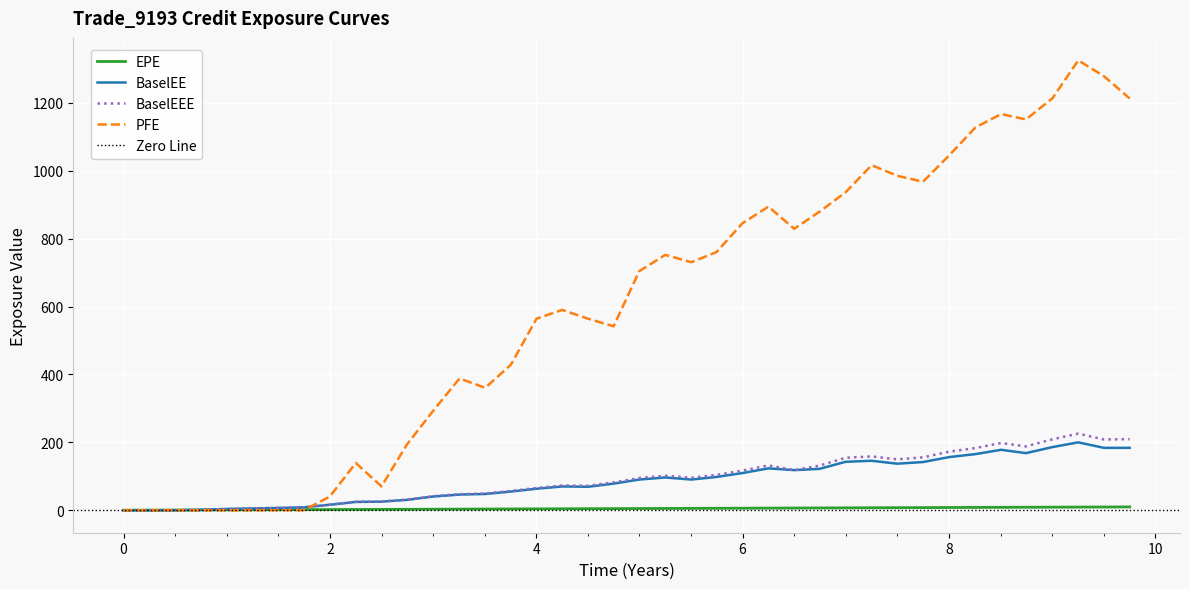

What is the highest value of the BaselEEE series?

225.7